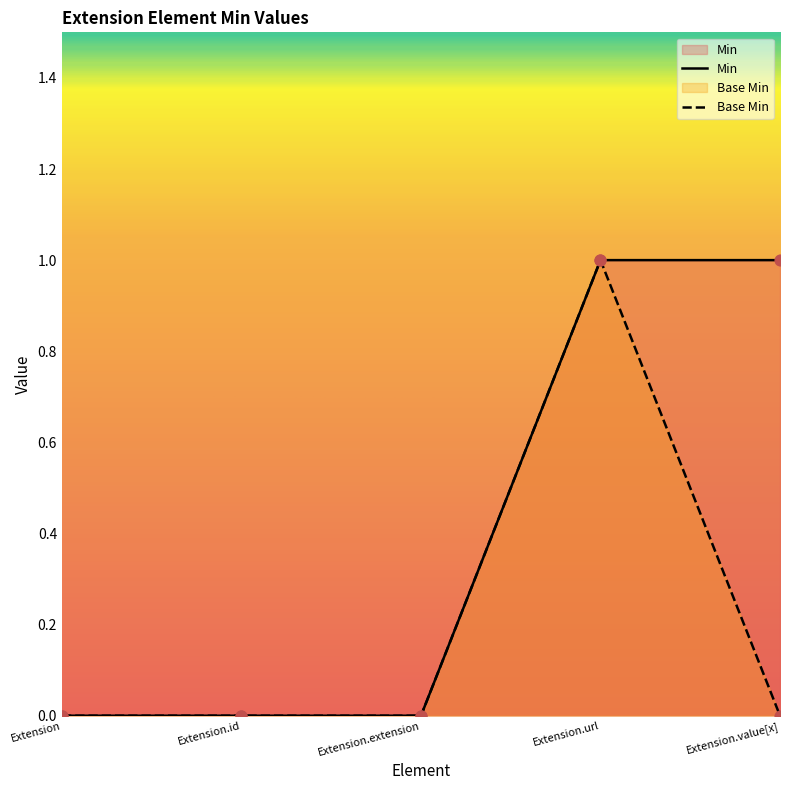

Which series has the largest total across all categories?

Min